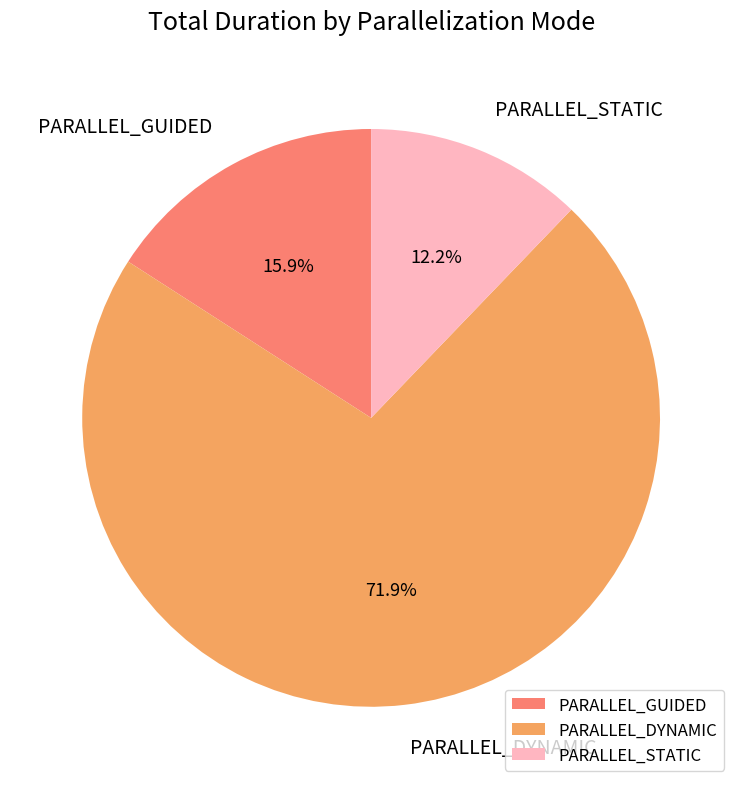

Approximately how many times larger is the value at PARALLEL_DYNAMIC compared to PARALLEL_STATIC?

5.9